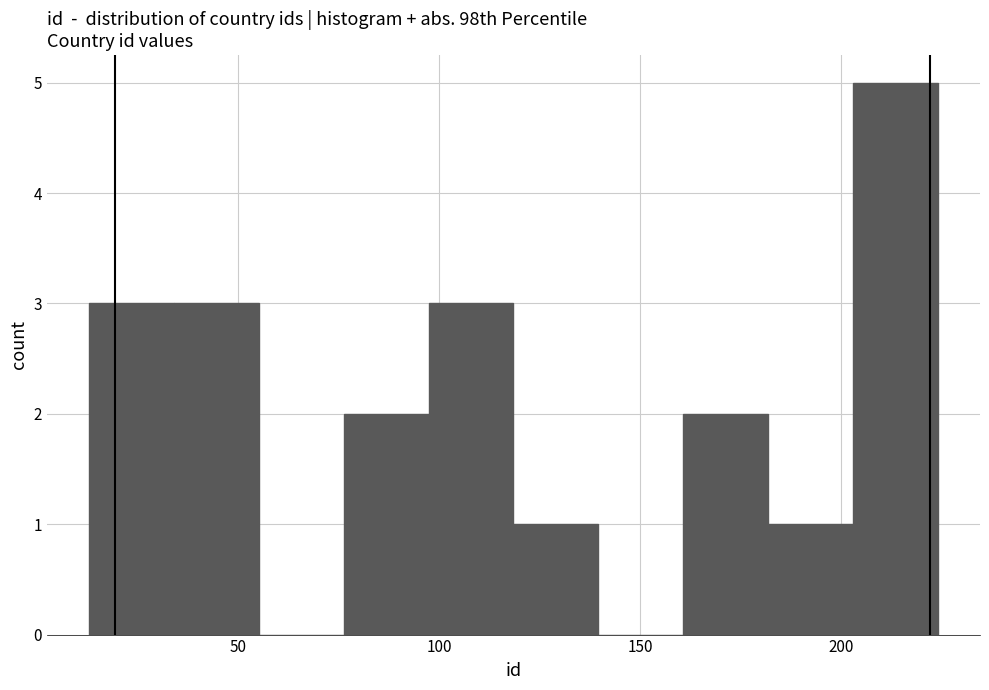

Reading left to right, list every bar in this chart as the range it spans on the x-axis followed by its height. Neither the bar edges nor the heights are printed on the chart, so give them approximately, as read against the axes.

15 to 35: 3
35 to 55: 3
55 to 75: 0
75 to 95: 2
95 to 120: 3
120 to 140: 1
140 to 160: 0
160 to 180: 2
180 to 205: 1
205 to 225: 5